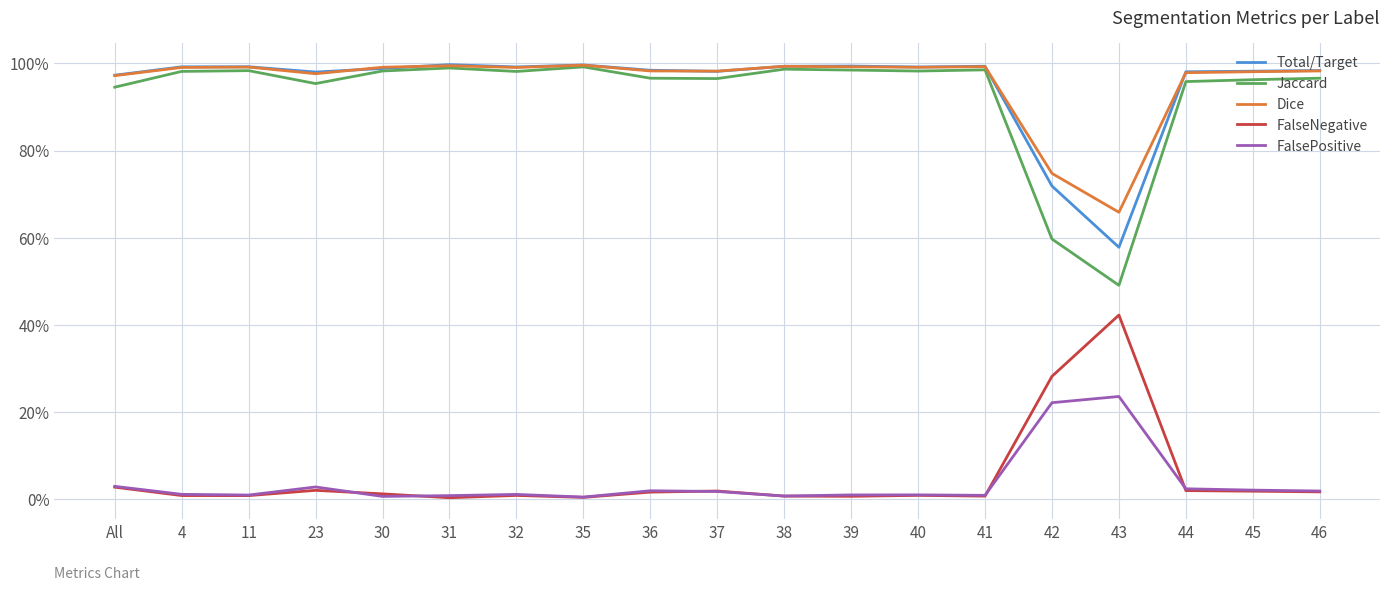

What are all the series names shown in the legend?

Total/Target, Jaccard, Dice, FalseNegative, FalsePositive